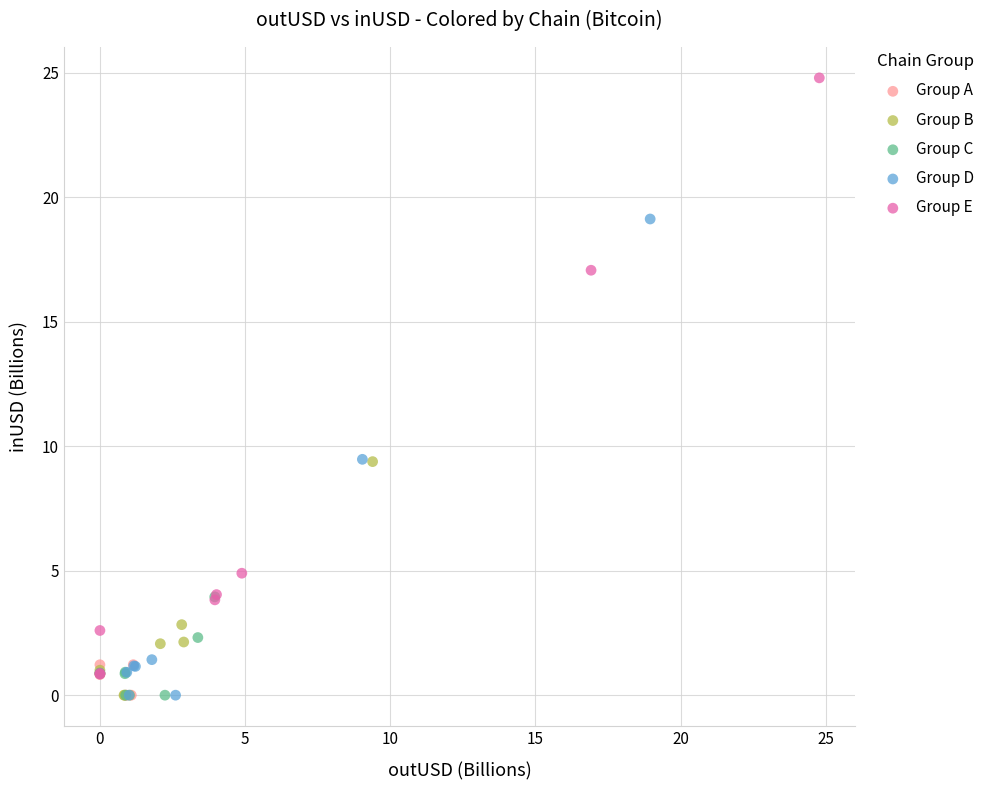

Which series has the largest Y range (max minus min)?

Group E